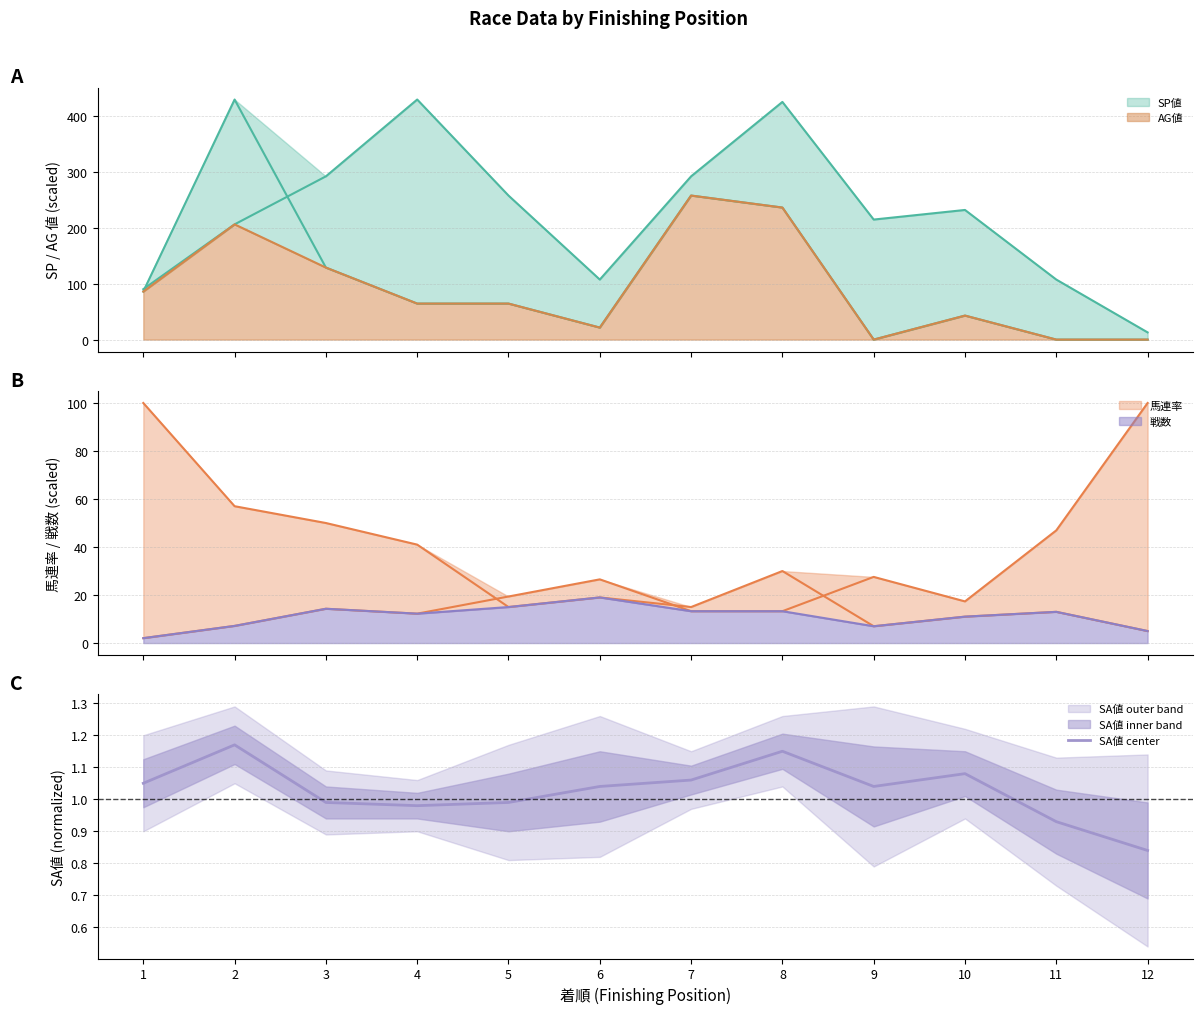

What is the average value?

1.0